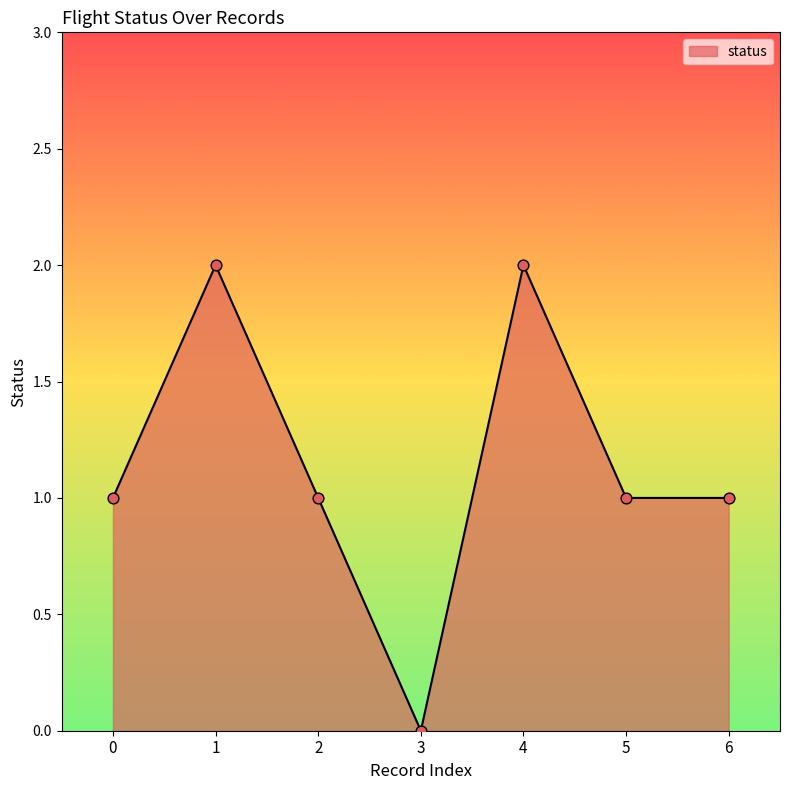

What is the change in value from 3 to 5?

+1